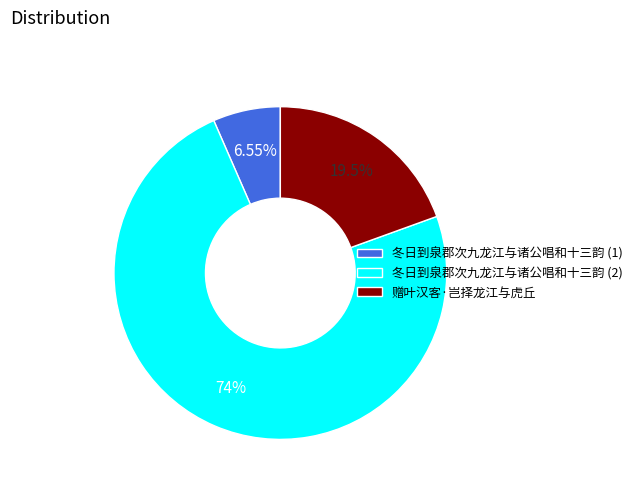

To the nearest percent, what is the average slice percentage?

33%